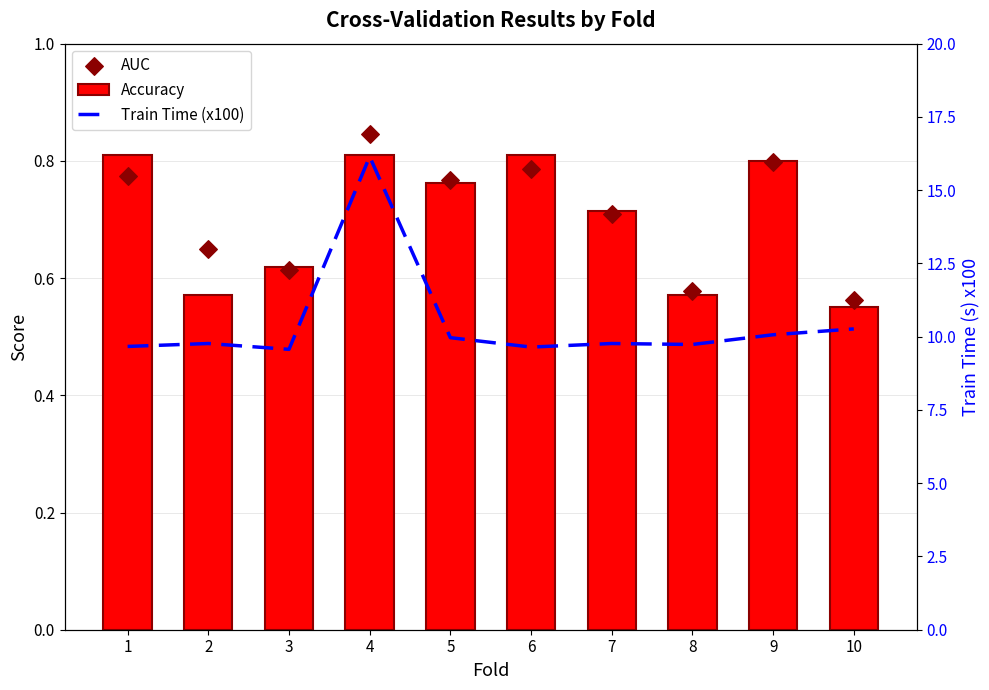

What are all the series names shown in the legend?

Accuracy, AUC, Train Time (x100)